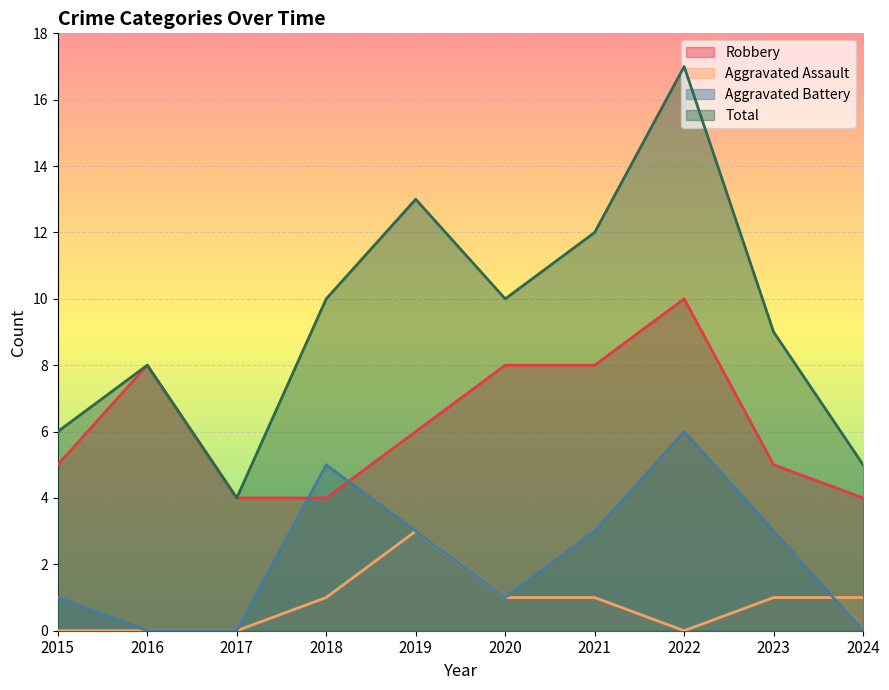

What is the maximum value for Total?

17